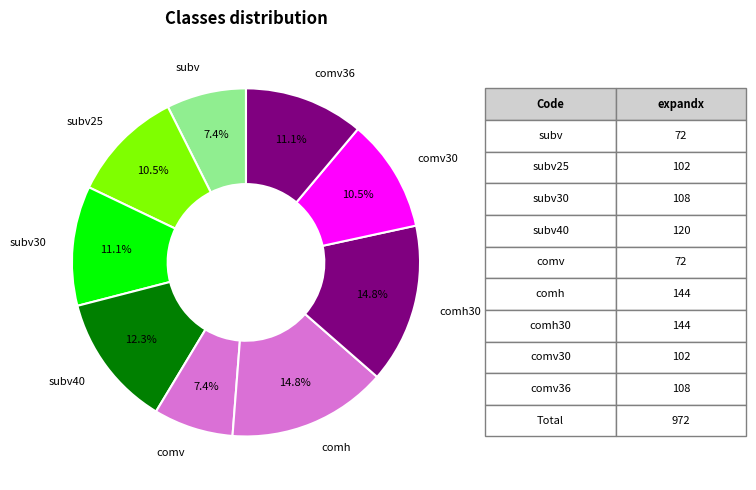

Count the number of slices in the pie.

9